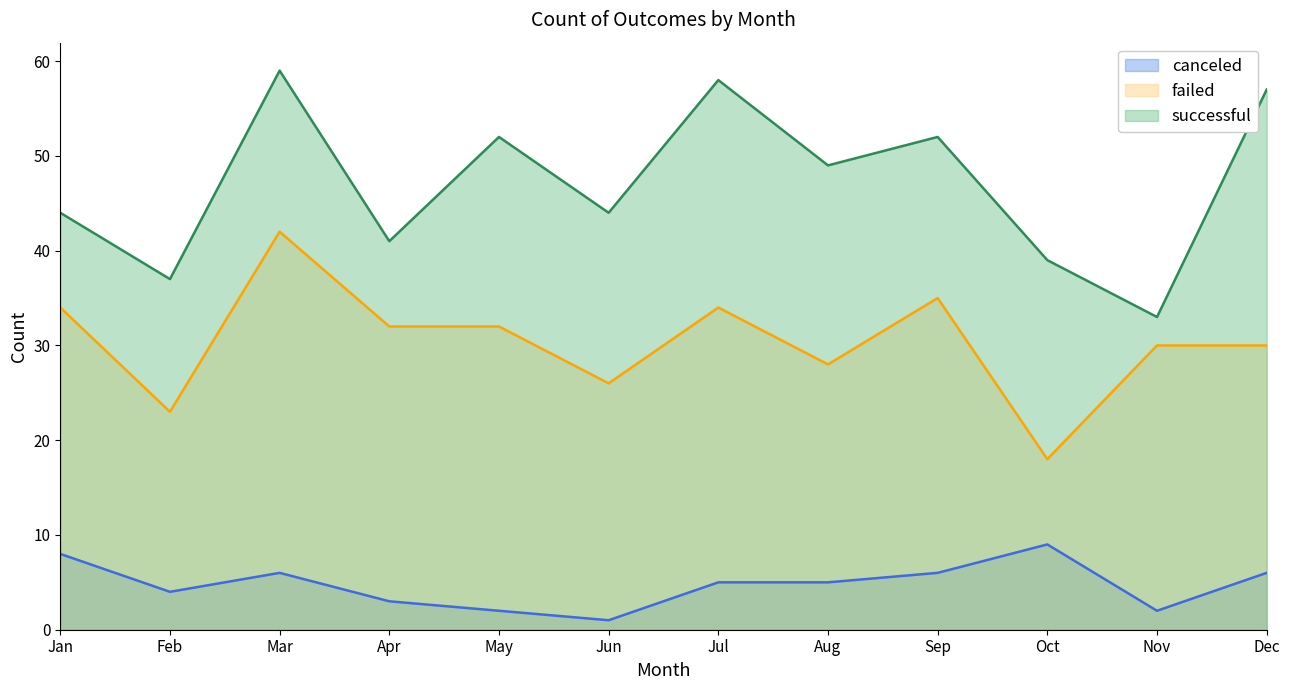

How many data points in successful are less than 49?

6